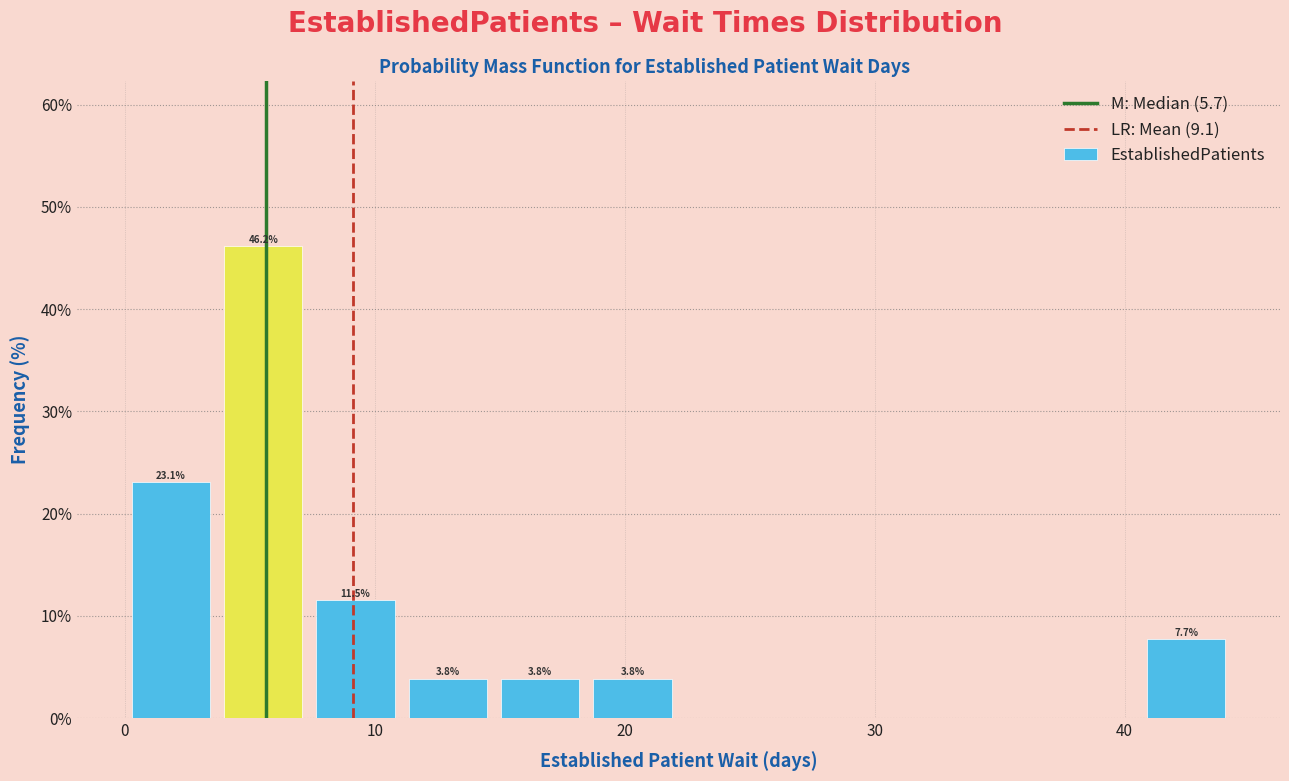

Around what value on the x-axis is the tallest bar? Give the approximate position of its centre, as read against the axis.

6